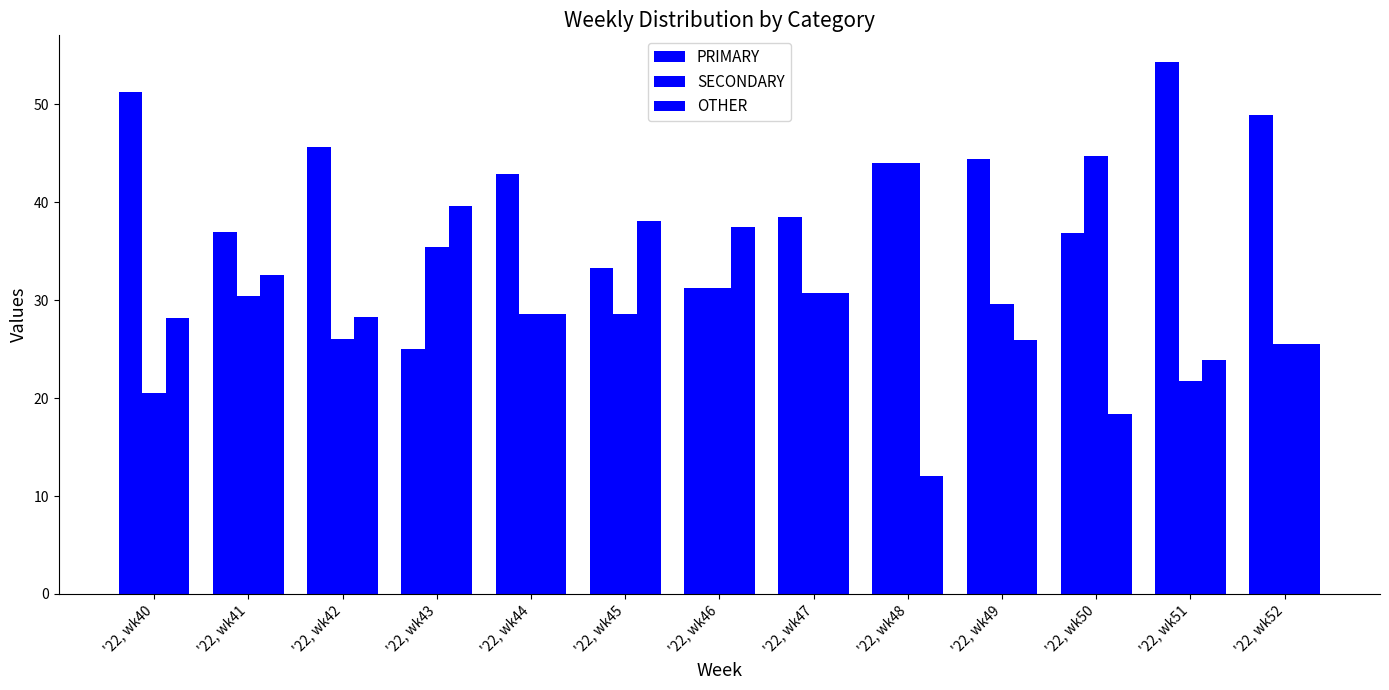

Count the number of data series in this chart.

3